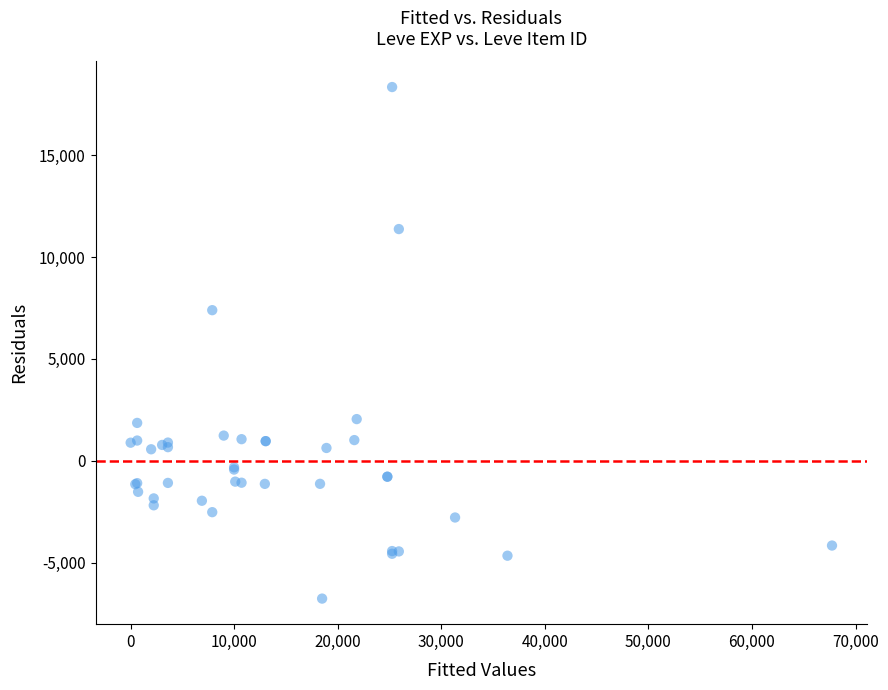

What Y value in the scatter plot is closest to 5792?

7393.7